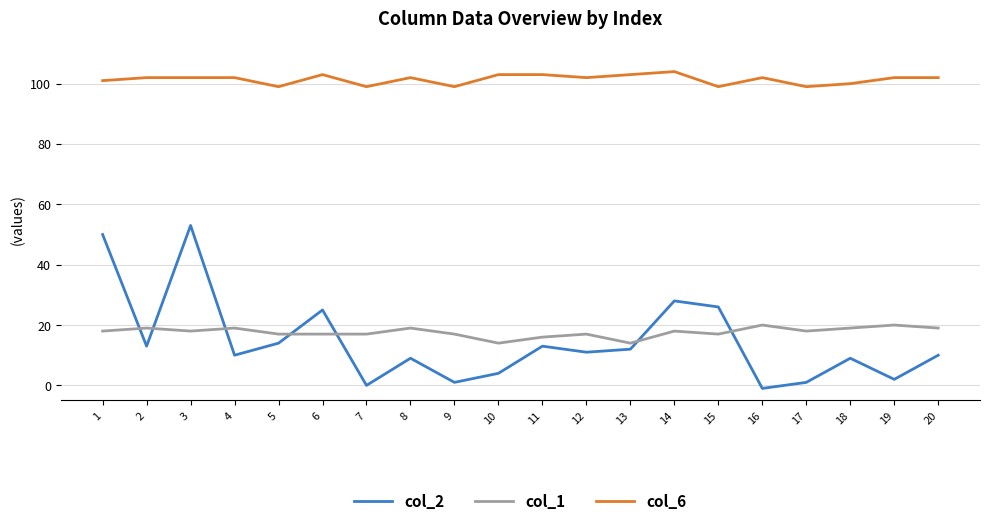

How many lines are shown in the chart?

3